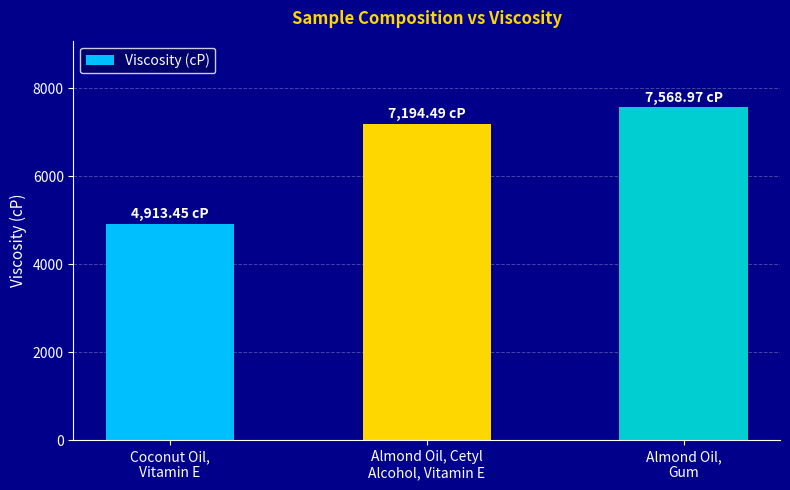

Is it true that the value at Almond Oil,
Gum is 1859.5?

False